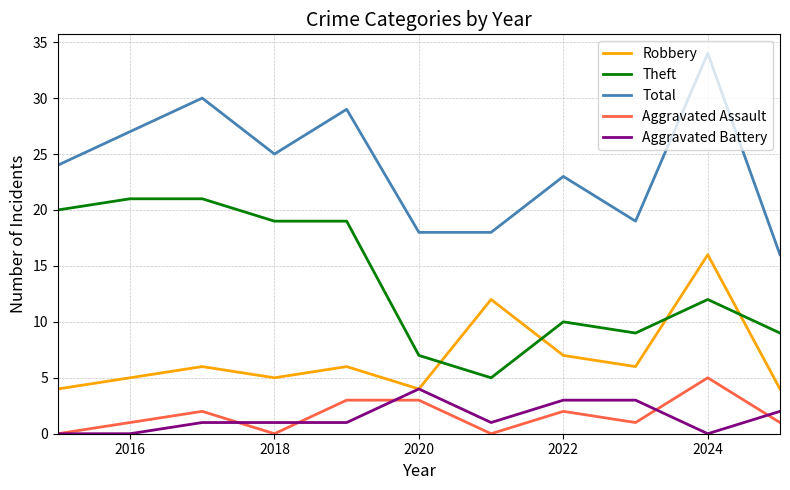

Reading left to right, transcribe all the data shown in this chart.

Robbery: 4	5	6	5	6	4	12	7	6	16	4
Theft: 20	21	21	19	19	7	5	10	9	12	9
Total: 24	27	30	25	29	18	18	23	19	34	16
Aggravated Assault: 0	1	2	0	3	3	0	2	1	5	1
Aggravated Battery: 0	0	1	1	1	4	1	3	3	0	2